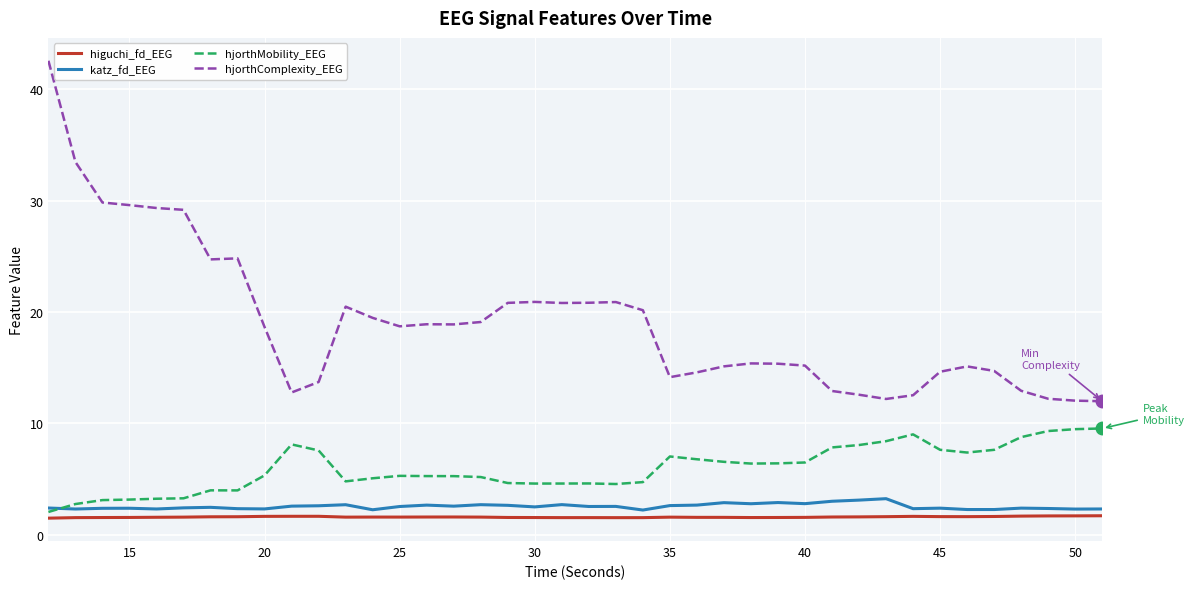

Which series has the widest spread of values?

hjorthComplexity_EEG